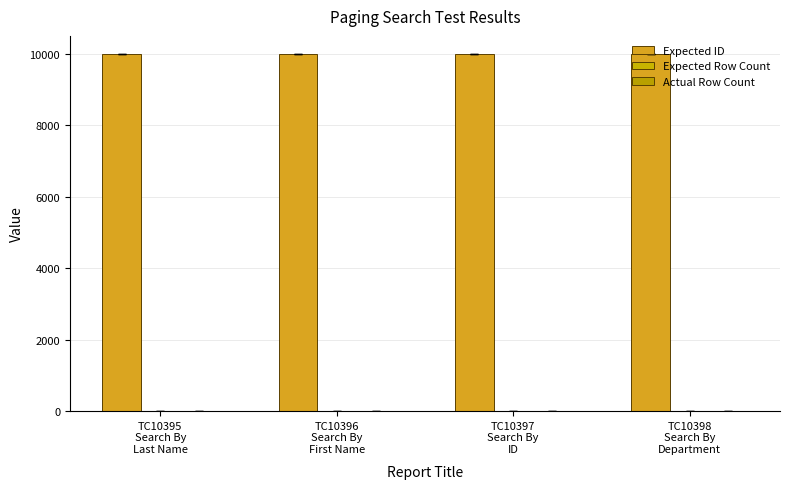

Which series has the largest total across all categories?

Expected ID